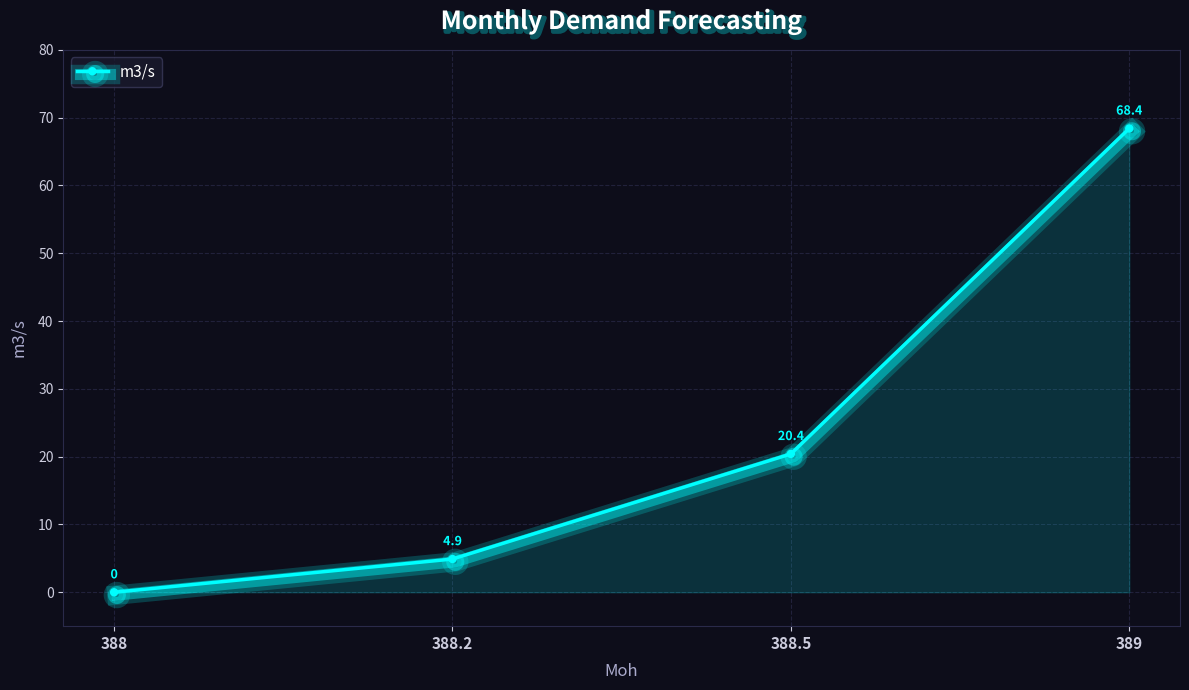

Approximately how many times larger is the value at 388.2 compared to 389?

0.1